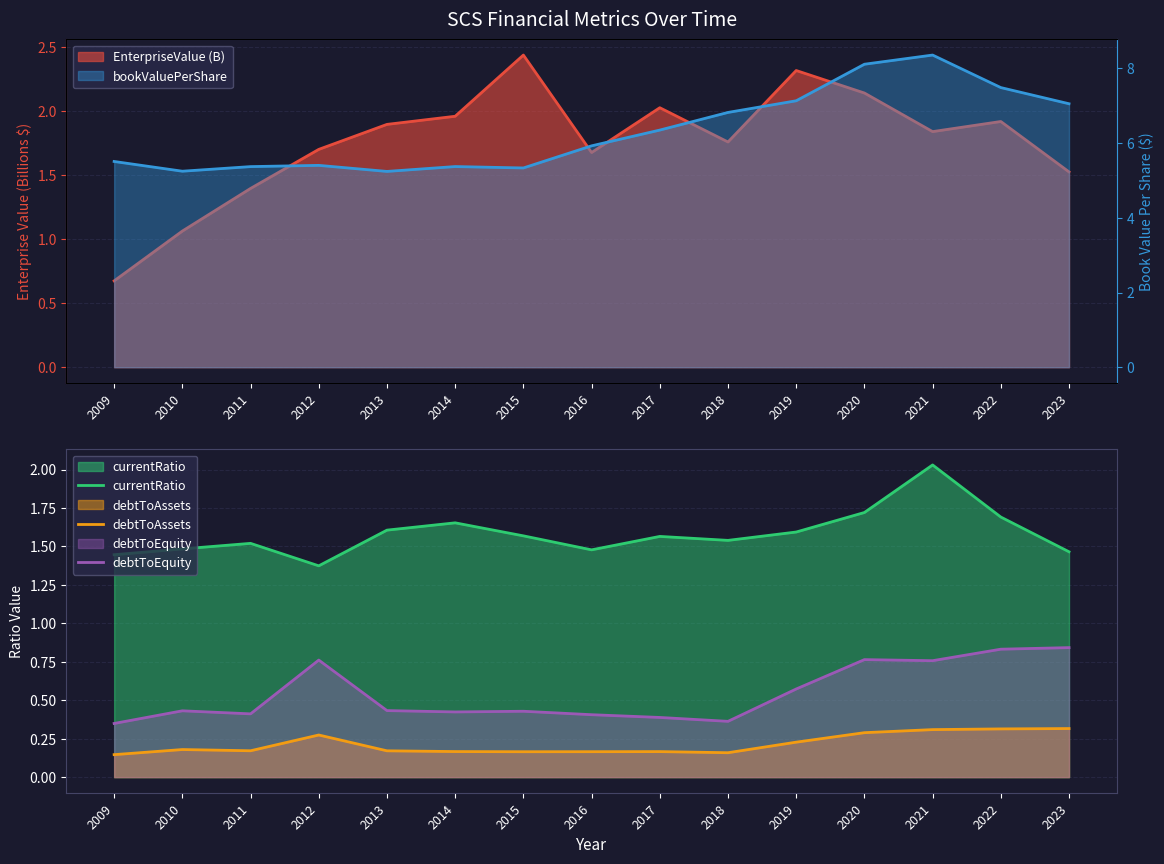

At which label does currentRatio reach its peak?

2021